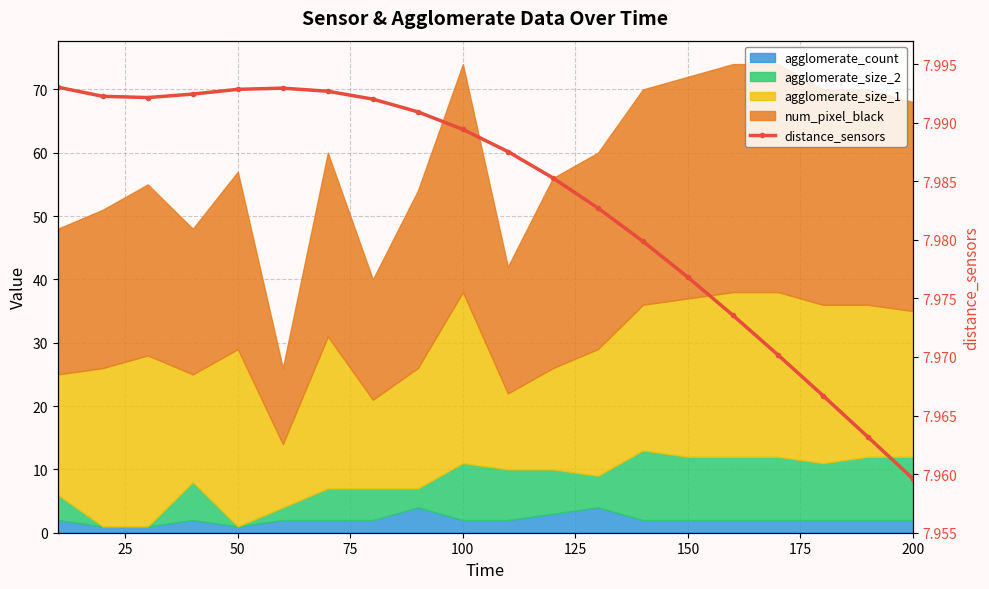

What is the sum of the values at 9 and 125?

16.0